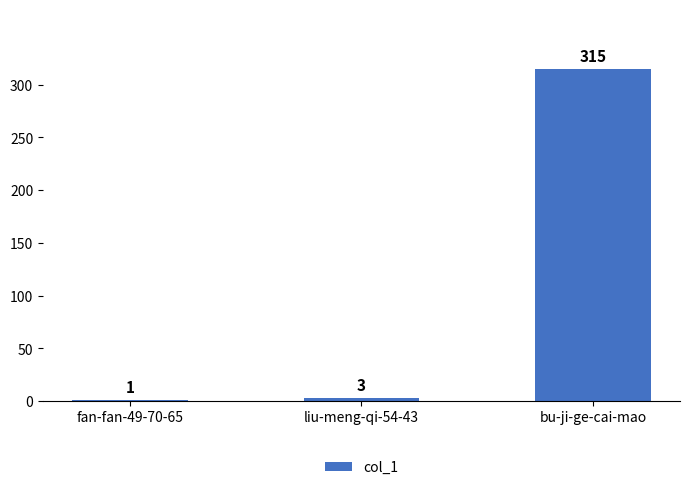

What is the greatest value displayed?

315